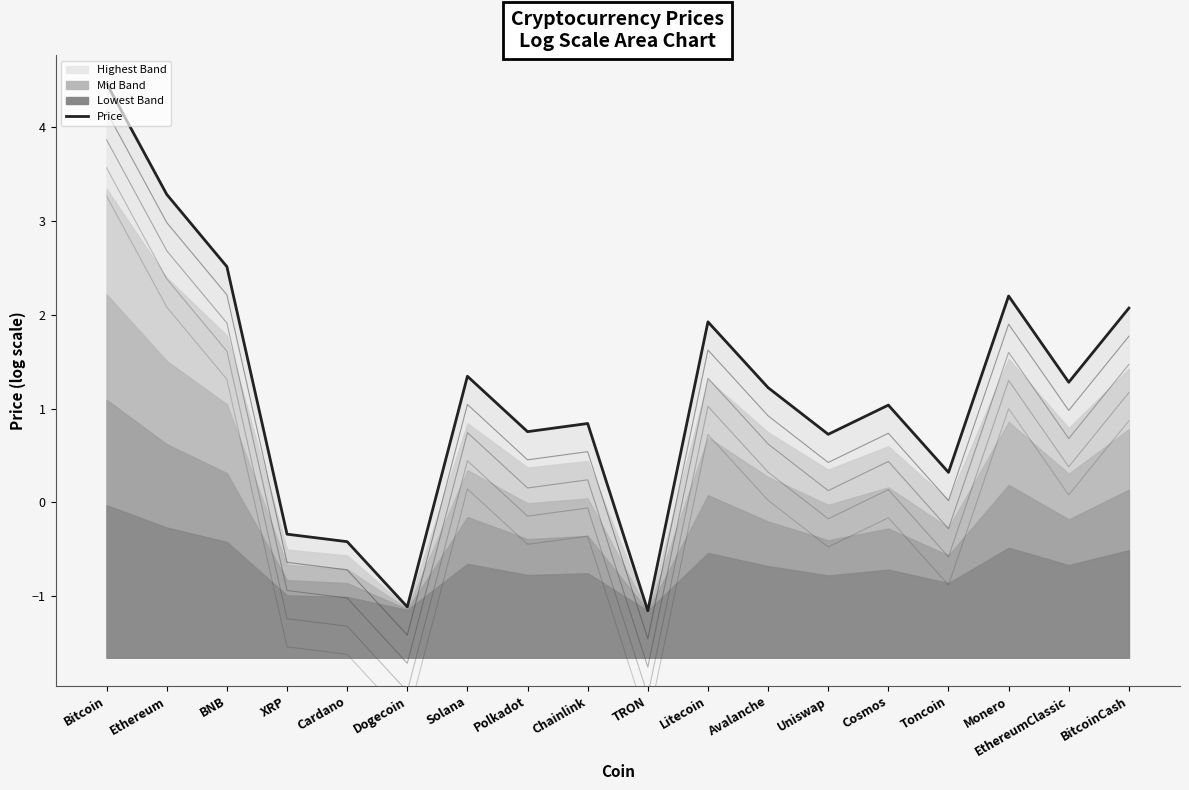

How many negative values are there?

4